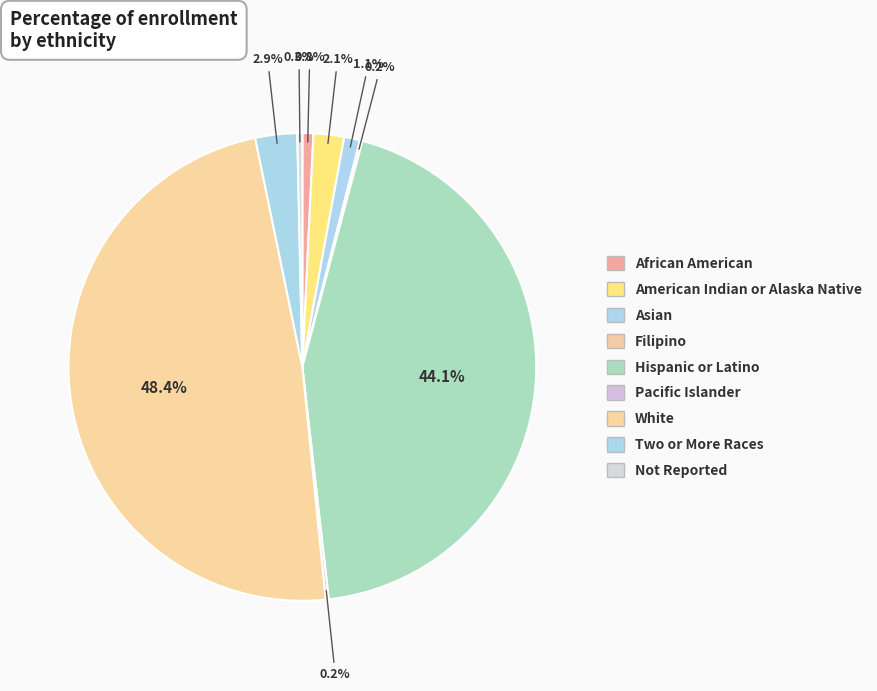

To the nearest percent, what is the average slice percentage?

11%